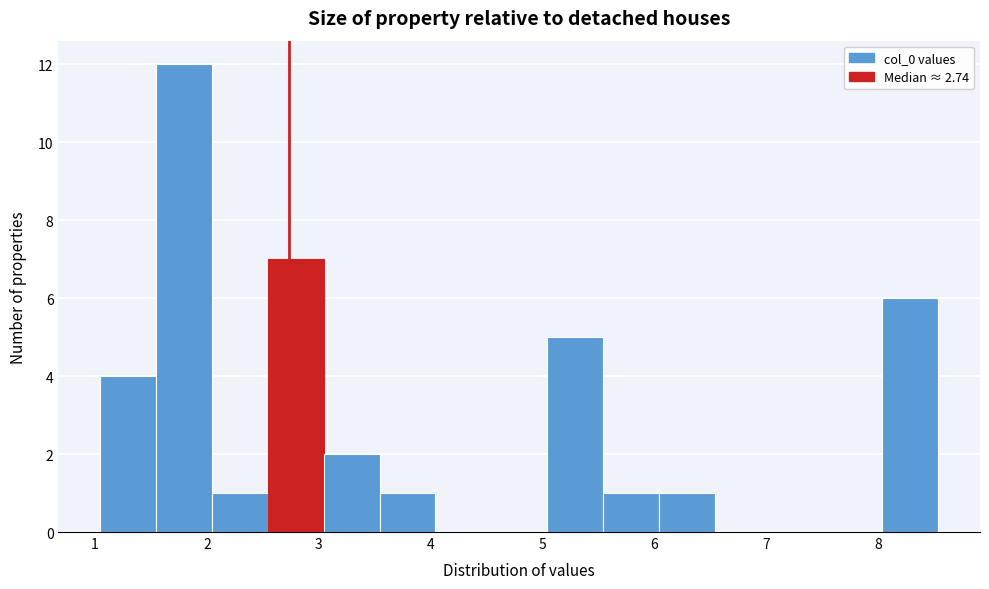

Reading left to right, transcribe this chart: for each bar, give the range it covers on the x-axis and its height. Neither the bar edges nor the heights are printed on the chart, so give them approximately, as read against the axes.

1.0 to 1.5: 4
1.5 to 2.0: 12
2.0 to 2.5: 1
2.5 to 3.0: 7
3.0 to 3.5: 2
3.5 to 4.0: 1
4.0 to 4.5: 0
4.5 to 5.0: 0
5.0 to 5.5: 5
5.5 to 6.0: 1
6.0 to 6.5: 1
6.5 to 7.0: 0
7.0 to 7.5: 0
7.5 to 8.0: 0
8.0 to 8.5: 6